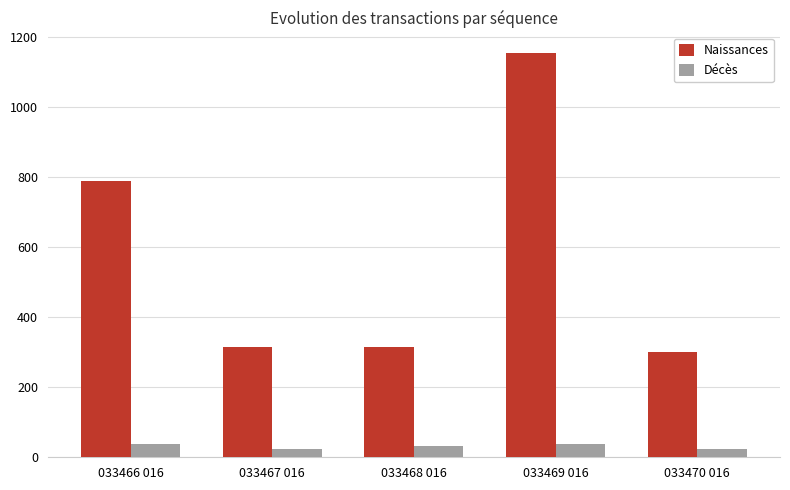

What is the total value across all series at 033468 016?

347.0